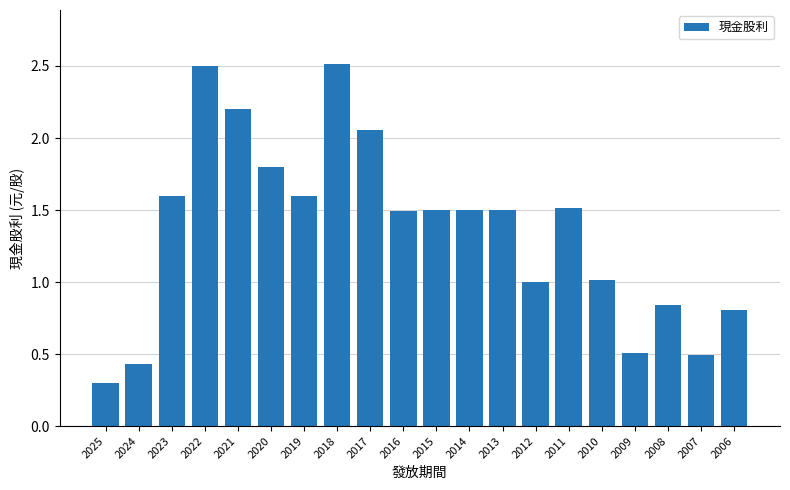

Read the value at 2018.

2.5